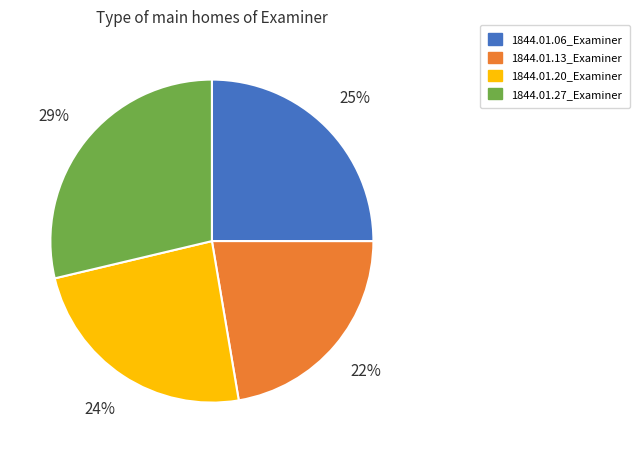

Which category has the smallest portion of the pie?

1844.01.13_Examiner